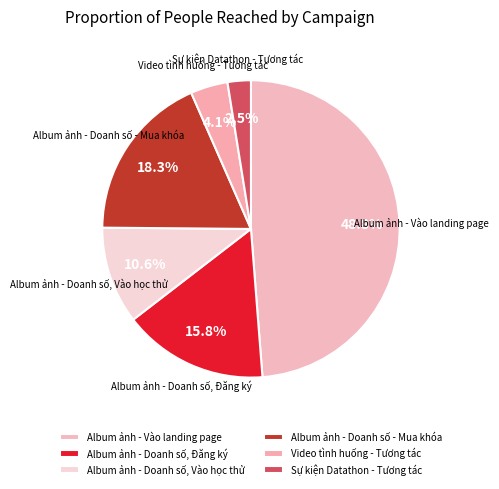

Rank the categories by value from lowest to highest.

Sự kiện Datathon - Tương tác, Video tình huống - Tương tác, Album ảnh - Doanh số, Vào học thử, Album ảnh - Doanh số, Đăng ký, Album ảnh - Doanh số - Mua khóa, Album ảnh - Vào landing page